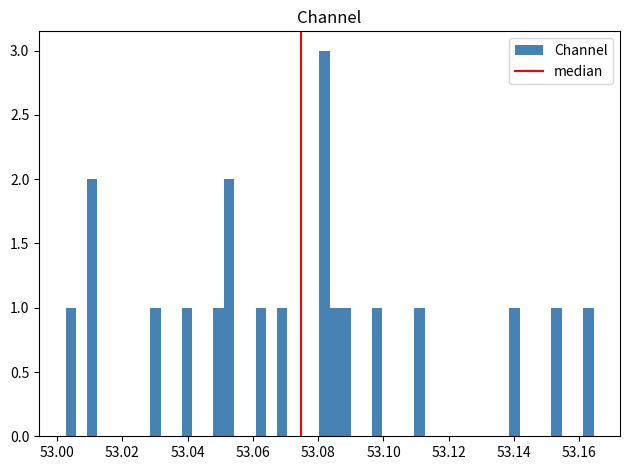

Around what value on the x-axis is the tallest bar? Give the approximate position of its centre, as read against the axis.

53.082